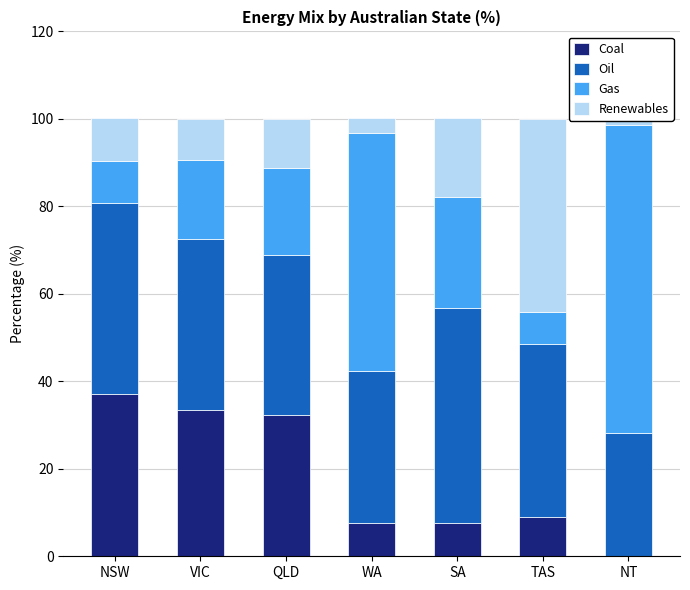

What is the value of the Oil bar at the 7th from the left?

28.2